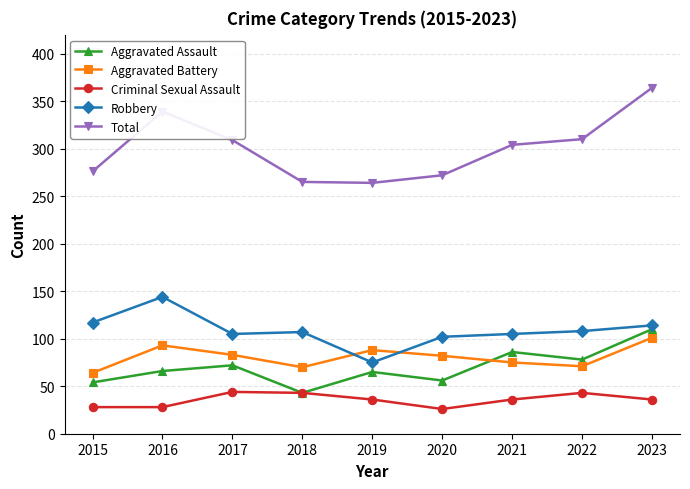

True or false: Aggravated Battery and Total cross at least once.

False